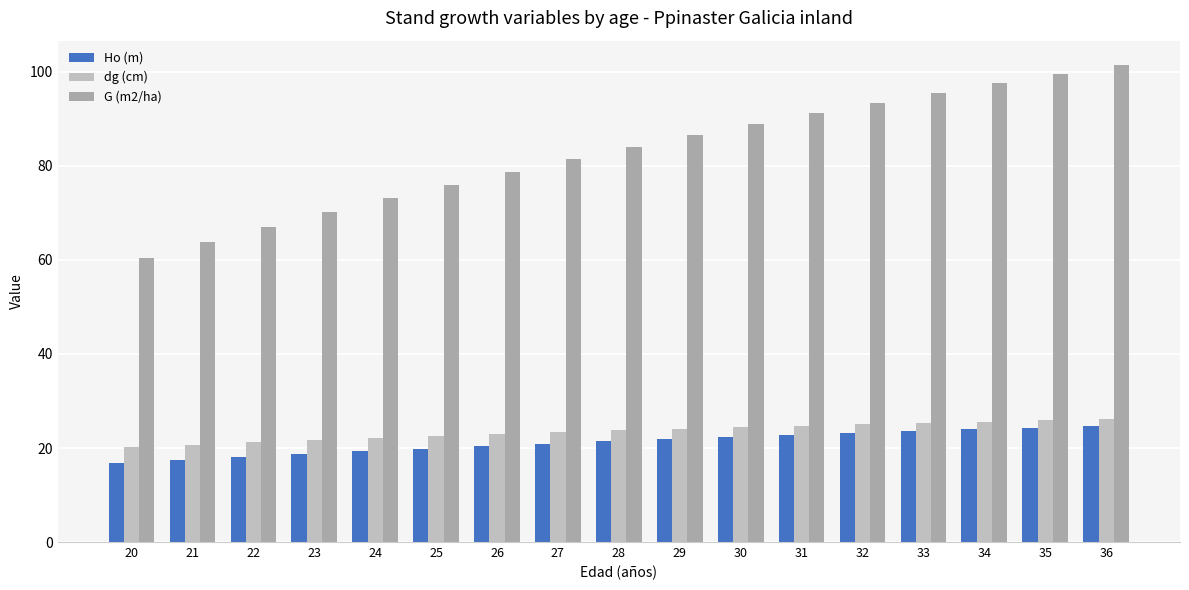

At which label does G (m2/ha) first exceed 84?

28